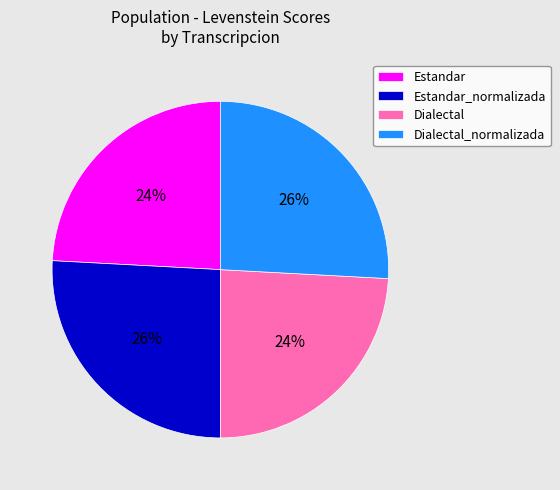

Do Dialectal_normalizada and Estandar_normalizada together represent more than half of the pie?

Yes